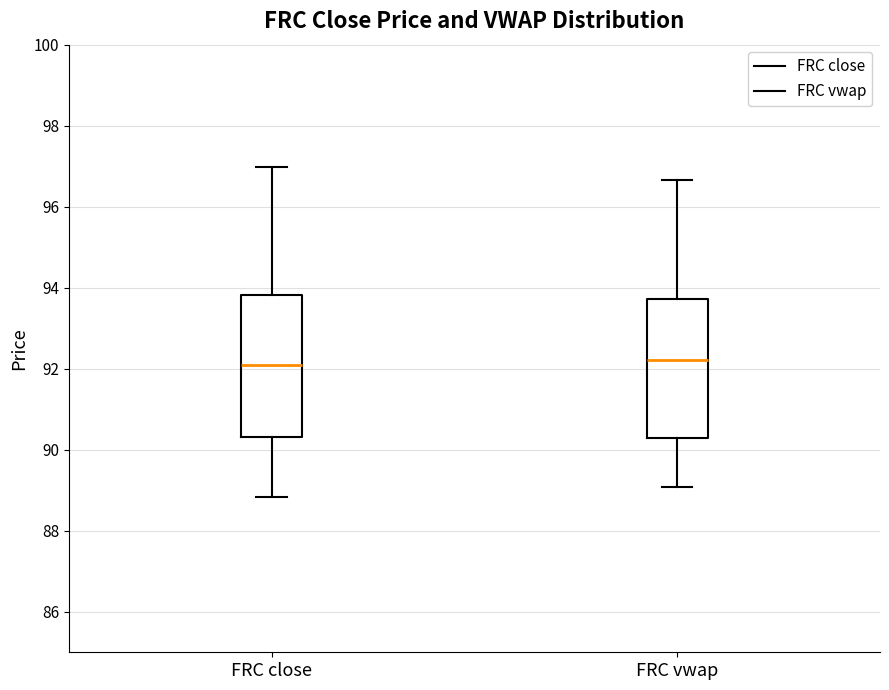

Where does the median line of the box for FRC vwap sit on the y-axis? The values are not printed on the chart, so give them approximately, as read against the axis.

92.2